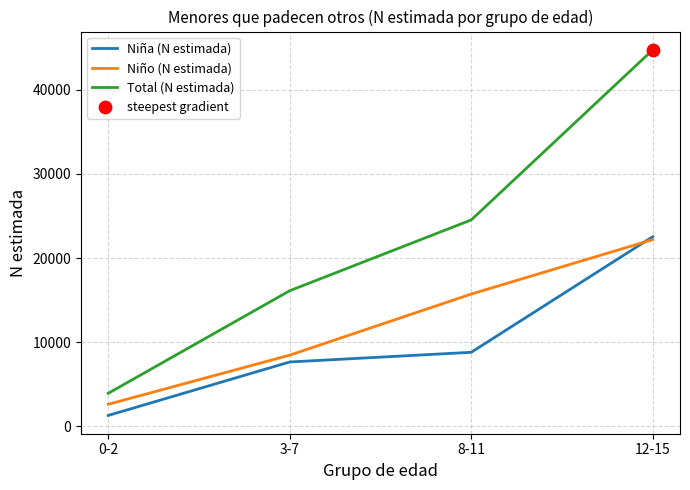

List the labels in order of Niño (N estimada) value, largest first.

12-15, 8-11, 3-7, 0-2